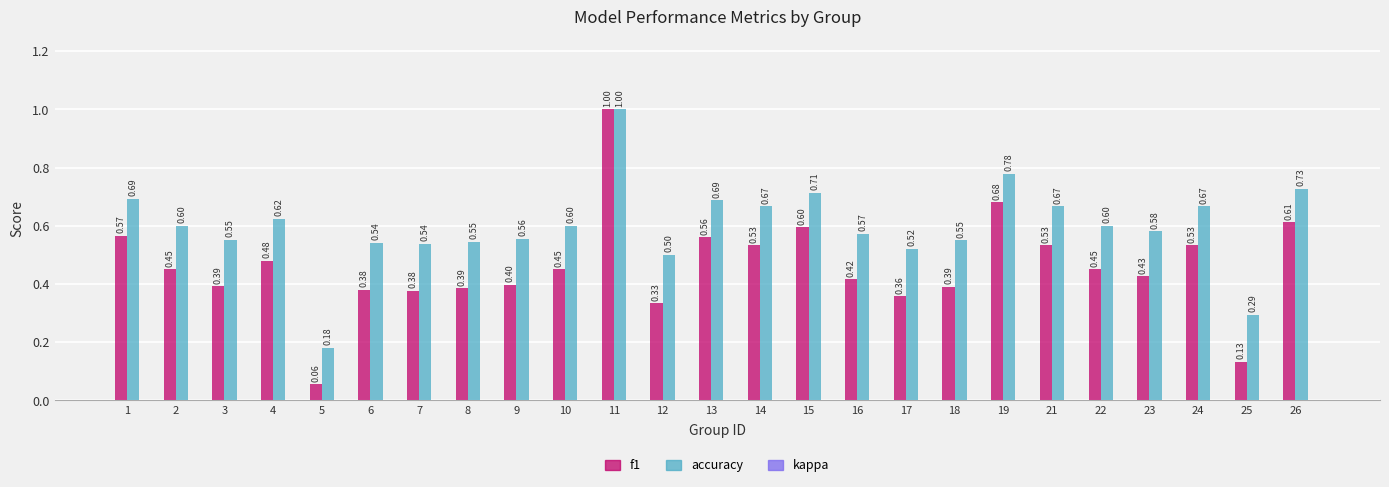

The value of accuracy at 12 is 0.5. True or false?

True